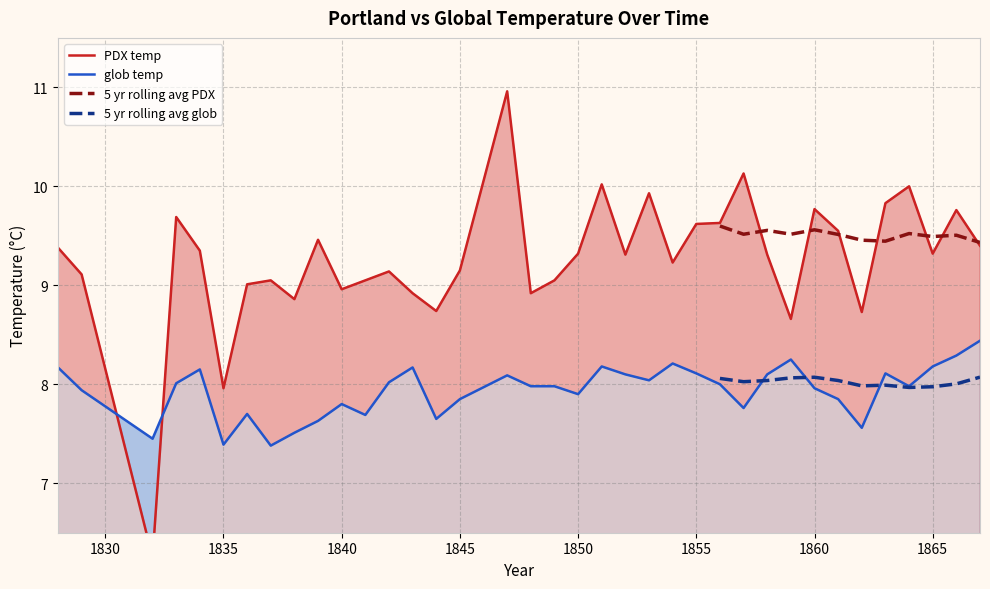

The glob temp series shows 8.1 at 1855. True or false?

True